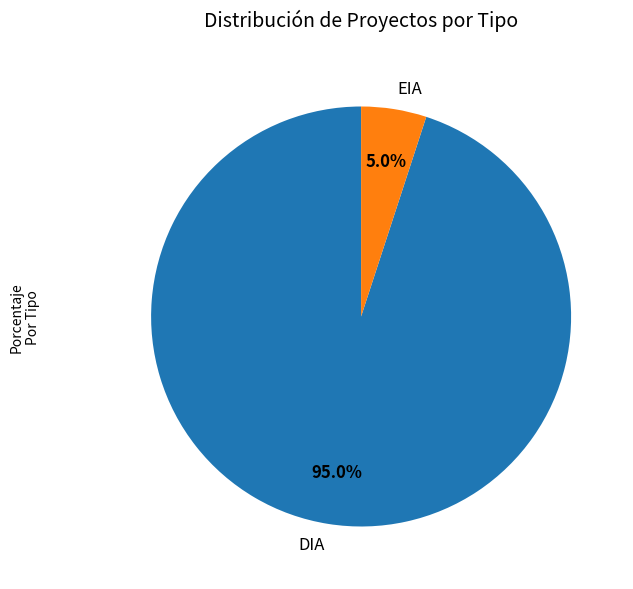

Which category has the smallest portion of the pie?

EIA